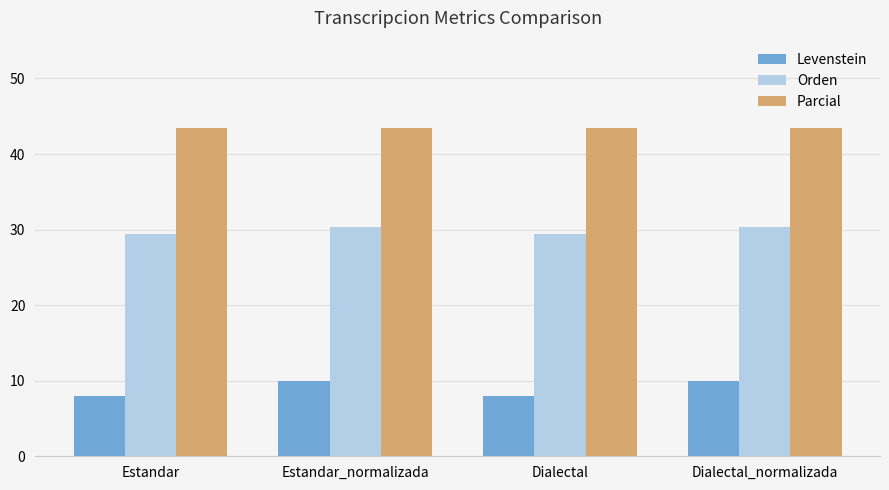

What is the maximum value shown in the chart?

43.5